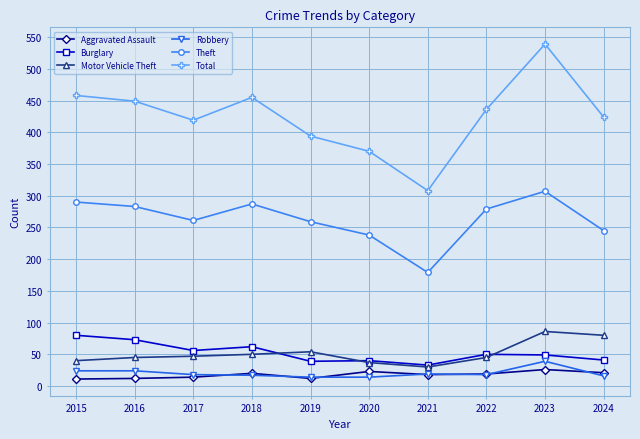

How many distinct data groups are displayed?

6